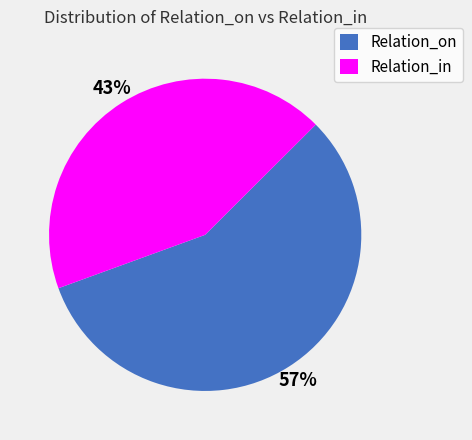

To the nearest percent, what portion does Relation_on represent?

57%